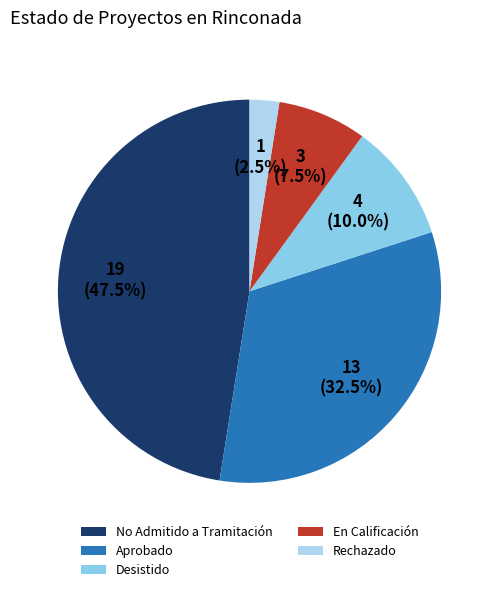

What percentage do Rechazado and Desistido together represent?

12.5%